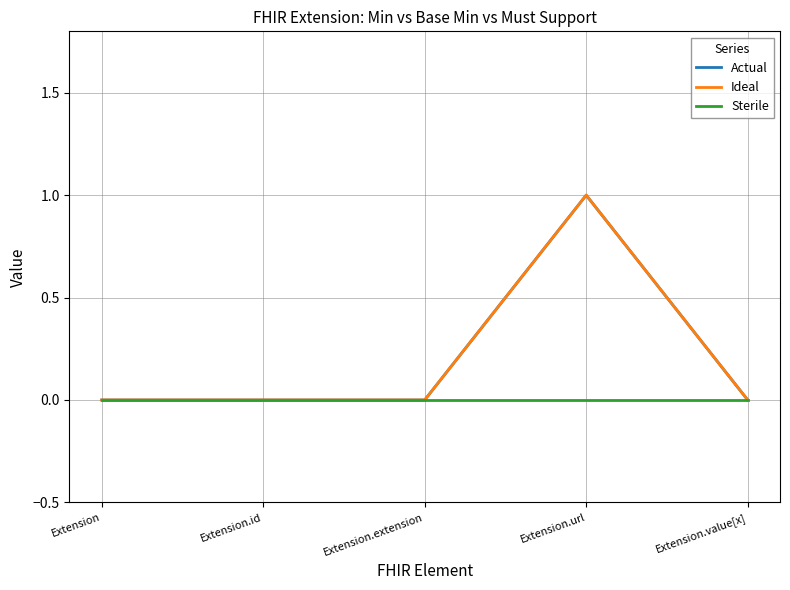

True or false: Actual and Sterile cross at least once.

False